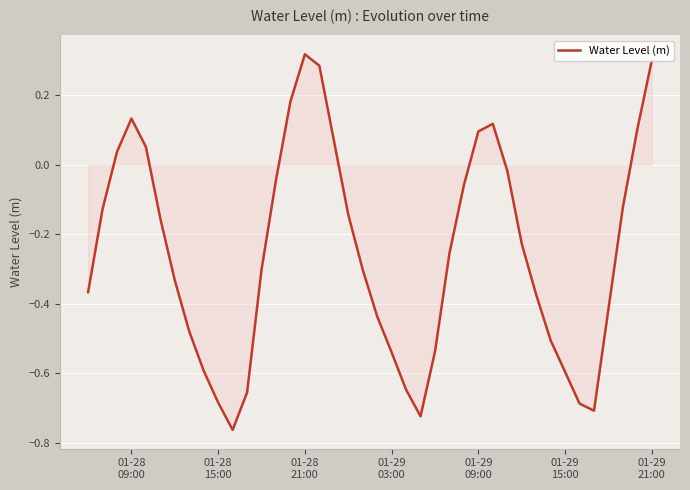

What is the difference between the maximum and minimum values?

1.1